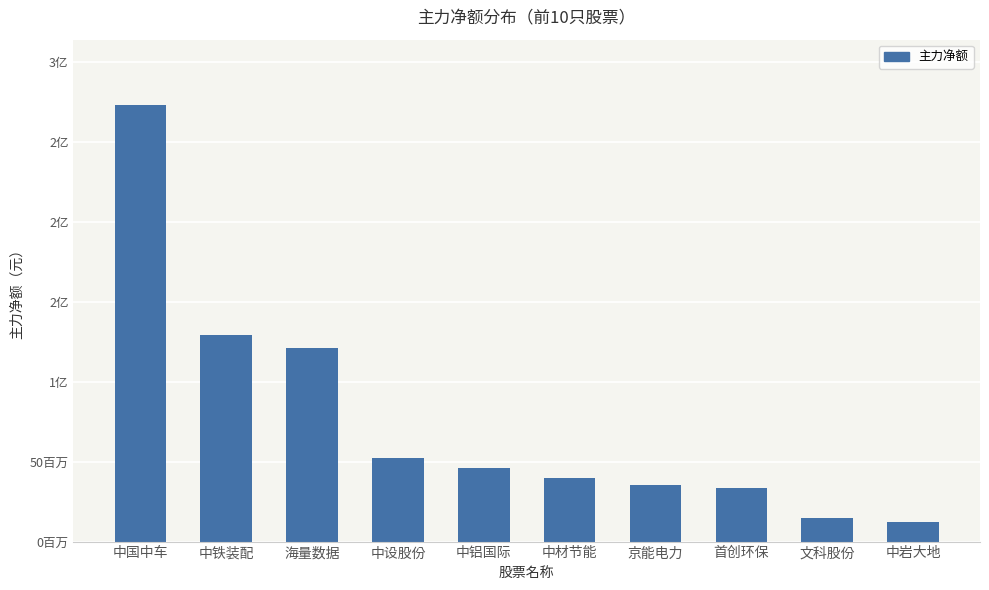

What is the sum of all values?

758114880